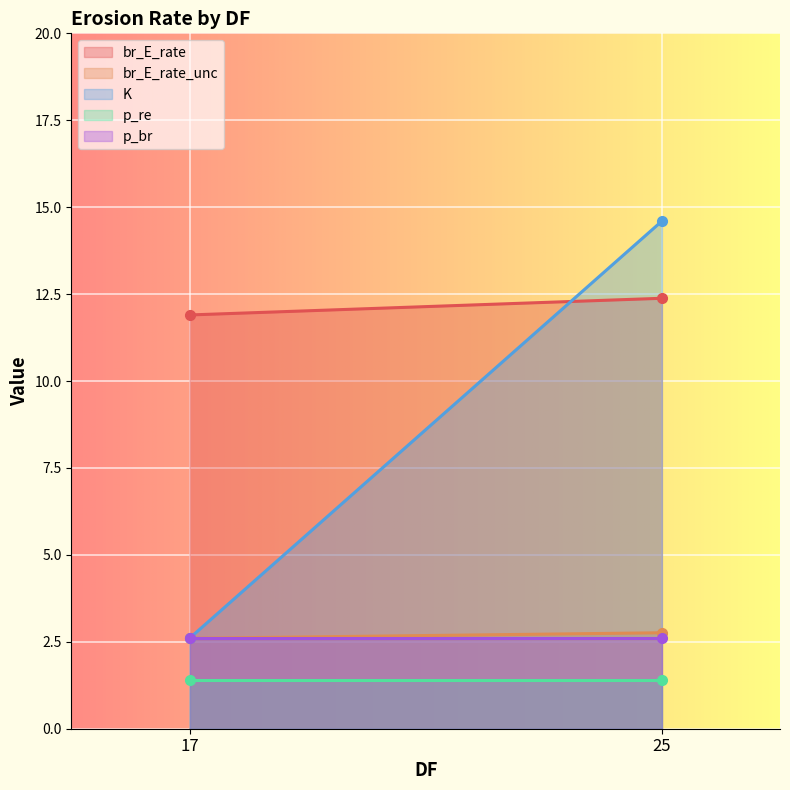

True or false: K has more than 0 points higher than both neighbors.

False